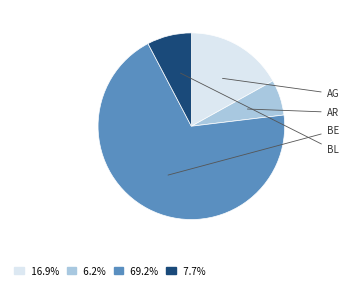

Combined, do AR and BL account for over 50%?

No